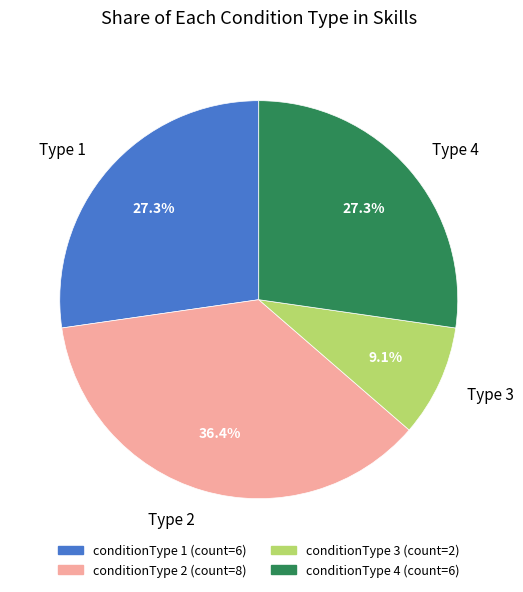

Approximately how many times larger is the value at Type 3 compared to Type 4?

0.3